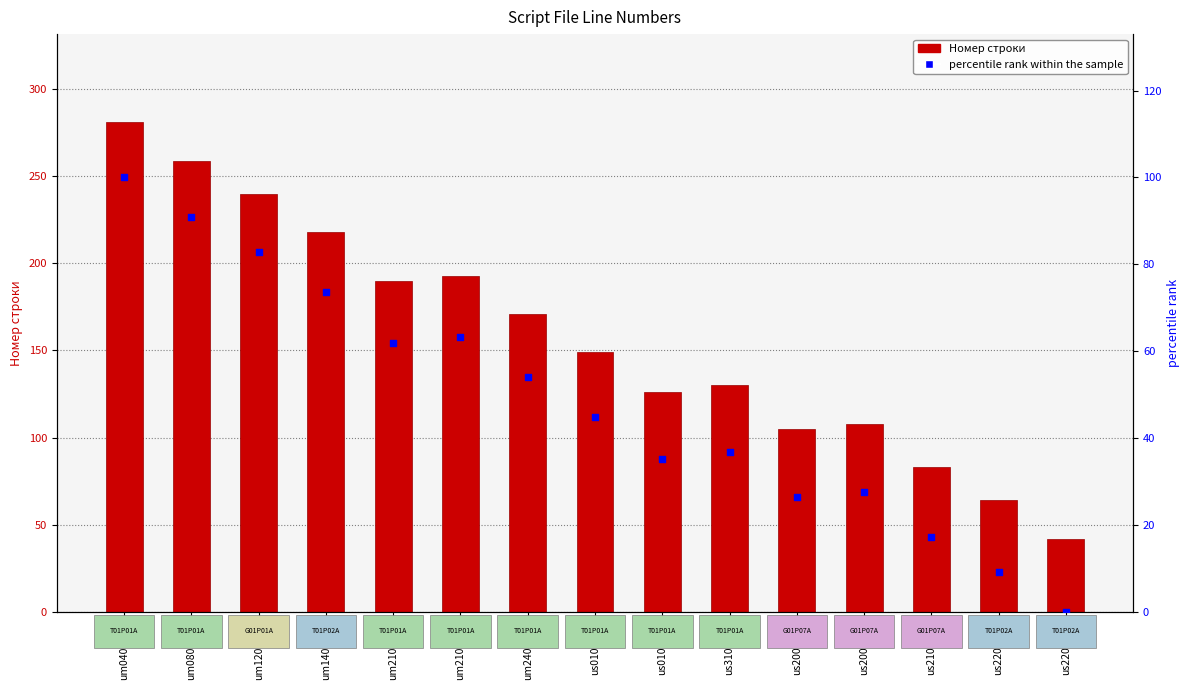

Which series has the largest Y range (max minus min)?

Номер строки